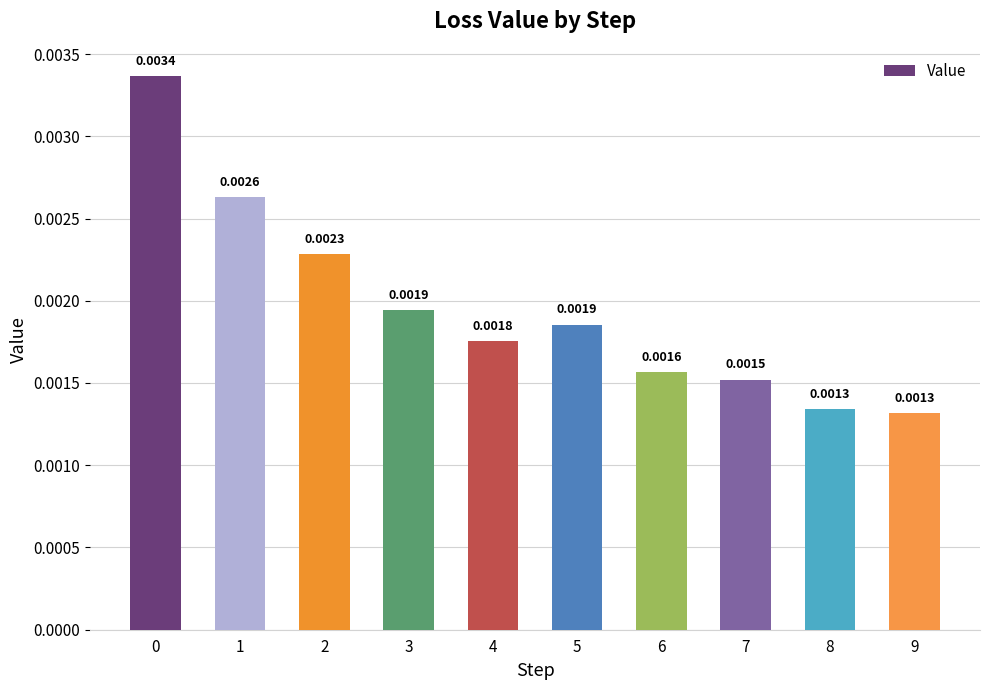

Does the chart contain any negative values?

No